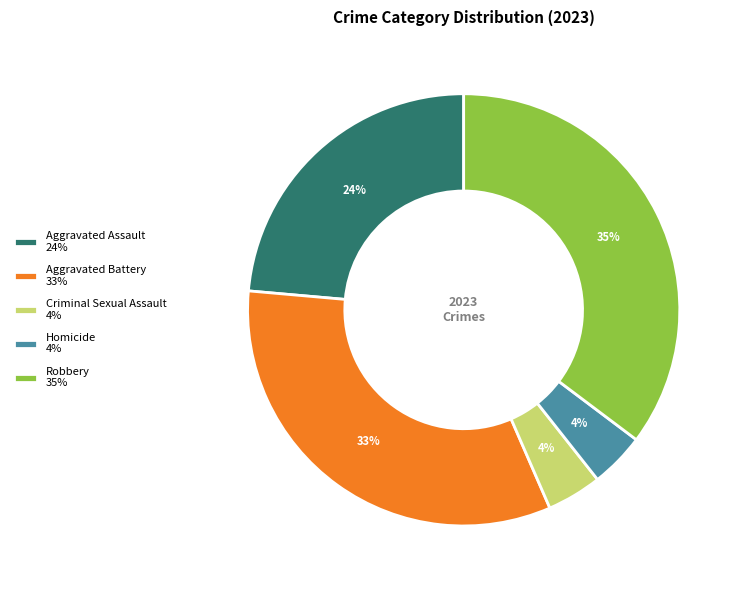

To the nearest percent, what percentage of the pie is Homicide 4%?

4%